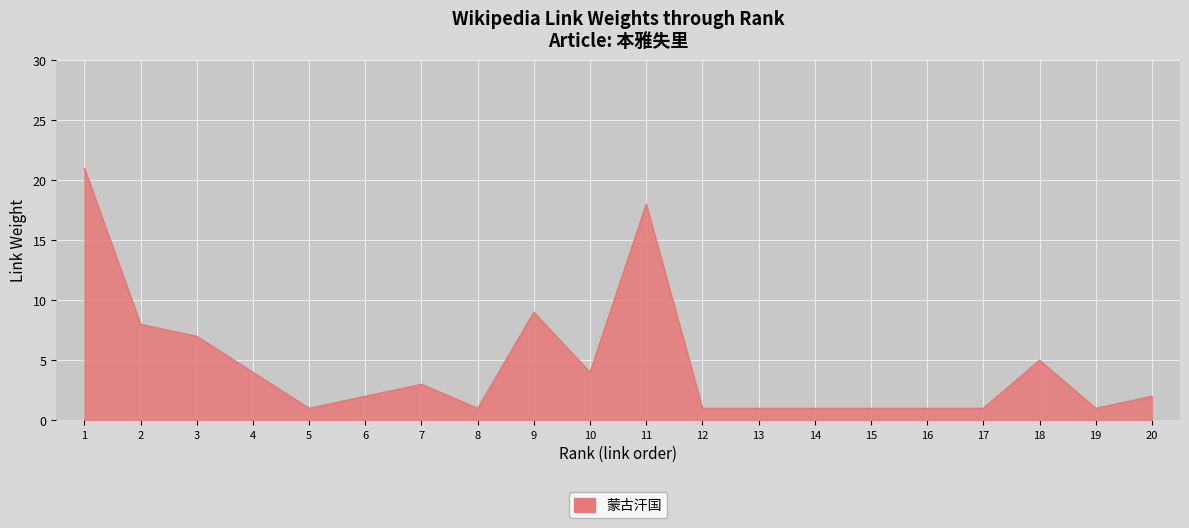

How many series are shown in this chart?

1